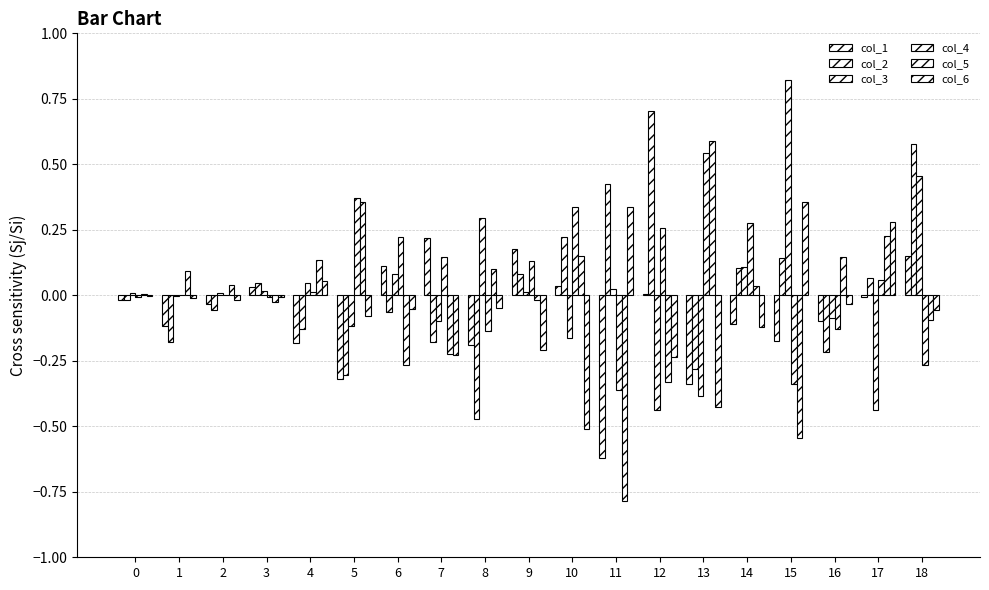

Which has a higher value, 7 or 5?

7